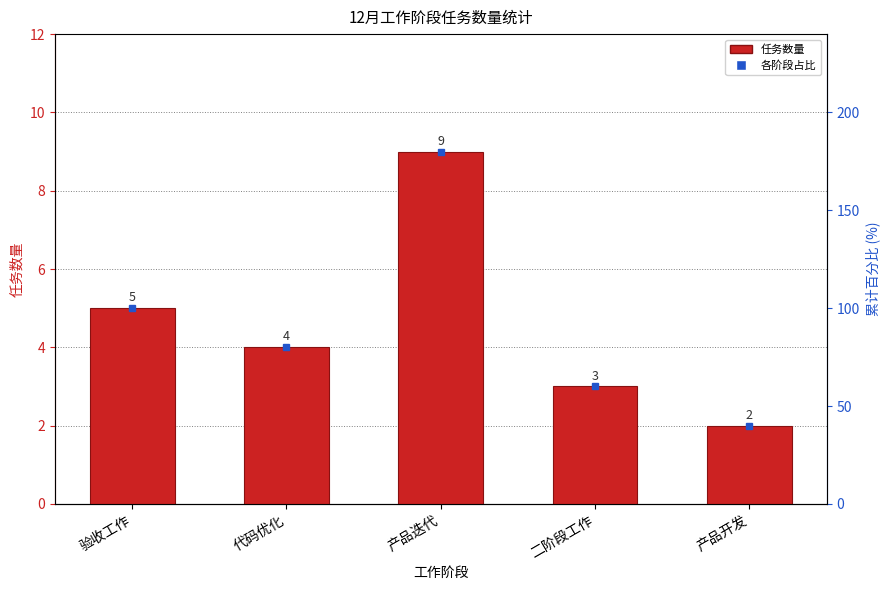

Rank the categories by value from lowest to highest.

产品开发, 二阶段工作, 代码优化, 验收工作, 产品迭代